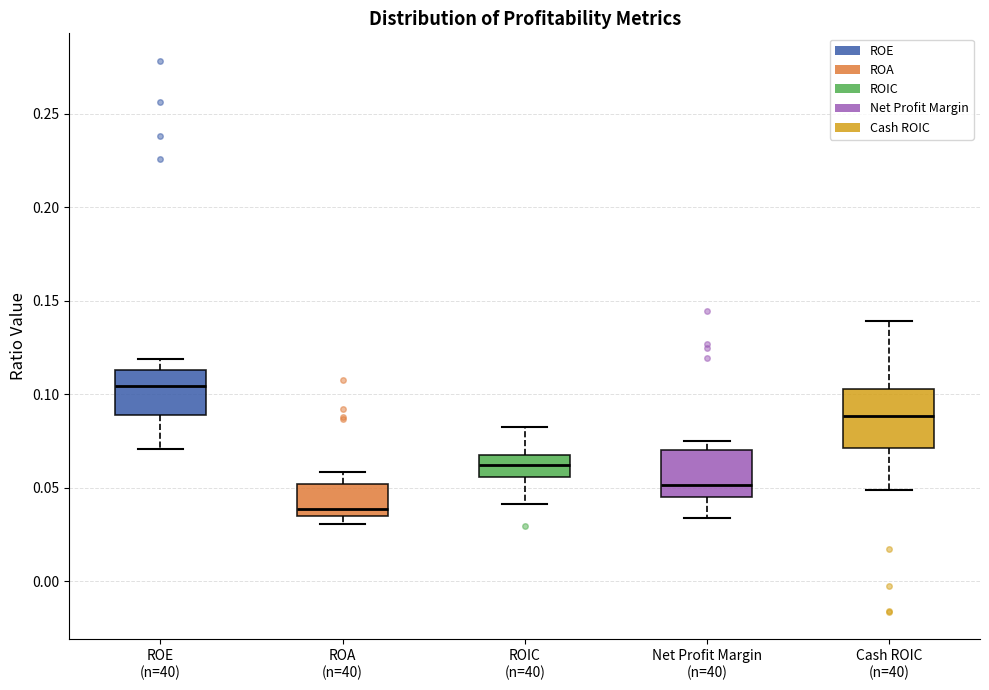

Reading left to right, read every box against the y-axis: the position of its median line, the range the box covers, and the ends of its whiskers. The values are not printed on the chart, so give them approximately, as read against the axis.

ROE (n=40): median 0.105, box 0.090 to 0.115, whiskers 0.070 to 0.120
ROA (n=40): median 0.040, box 0.035 to 0.050, whiskers 0.030 to 0.060
ROIC (n=40): median 0.060, box 0.055 to 0.070, whiskers 0.040 to 0.085
Net Profit Margin (n=40): median 0.050, box 0.045 to 0.070, whiskers 0.035 to 0.075
Cash ROIC (n=40): median 0.090, box 0.070 to 0.105, whiskers 0.050 to 0.140